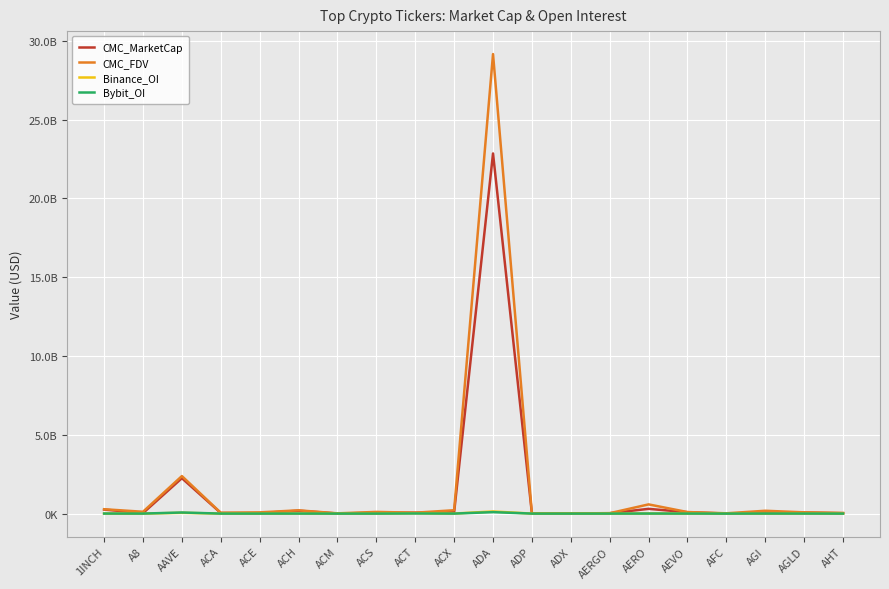

Does the chart have visible grid lines?

Yes